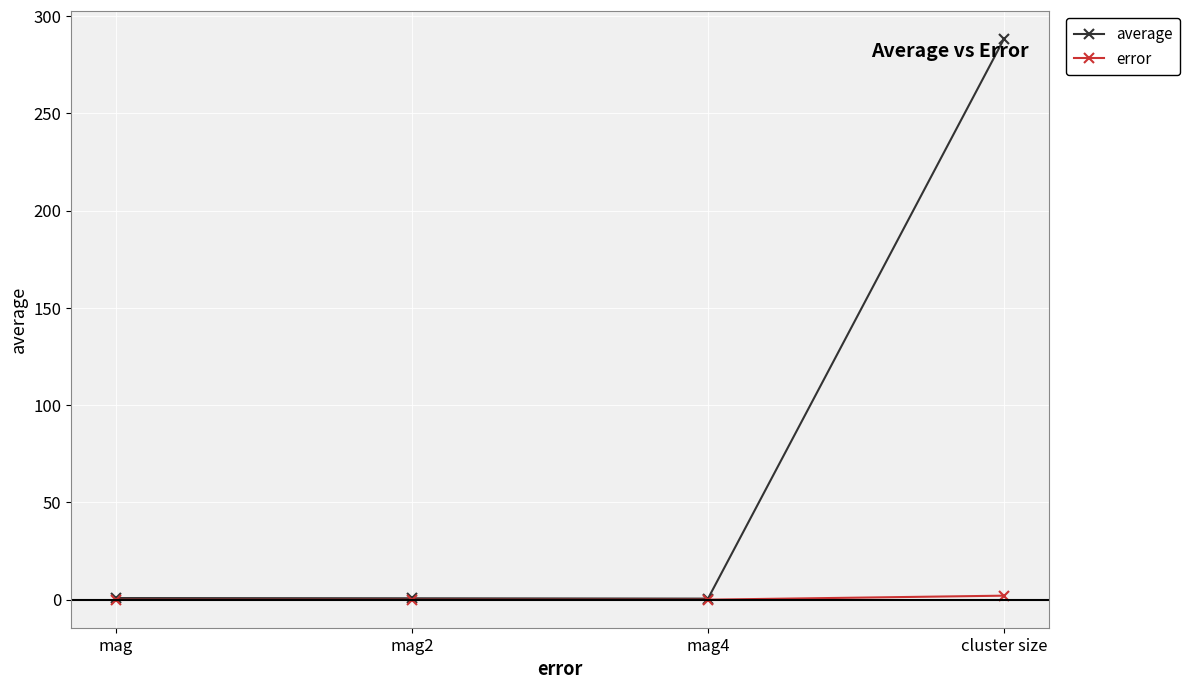

What is the label of the 1st point from the left?

mag